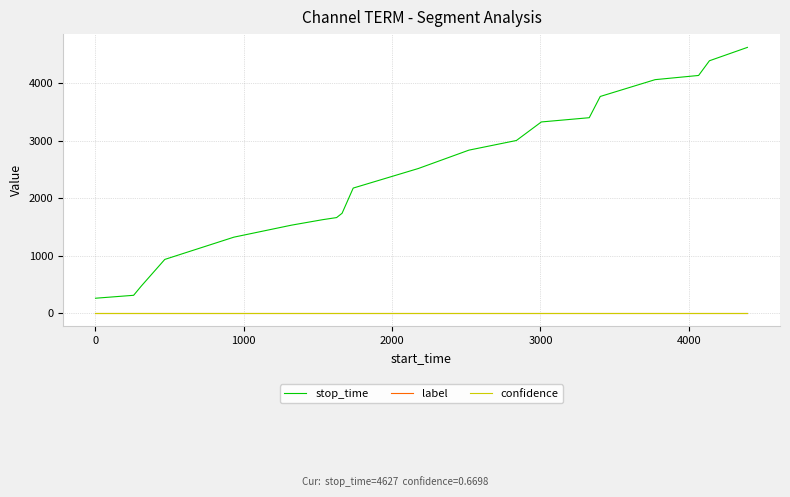

Which series has the widest spread of values?

stop_time